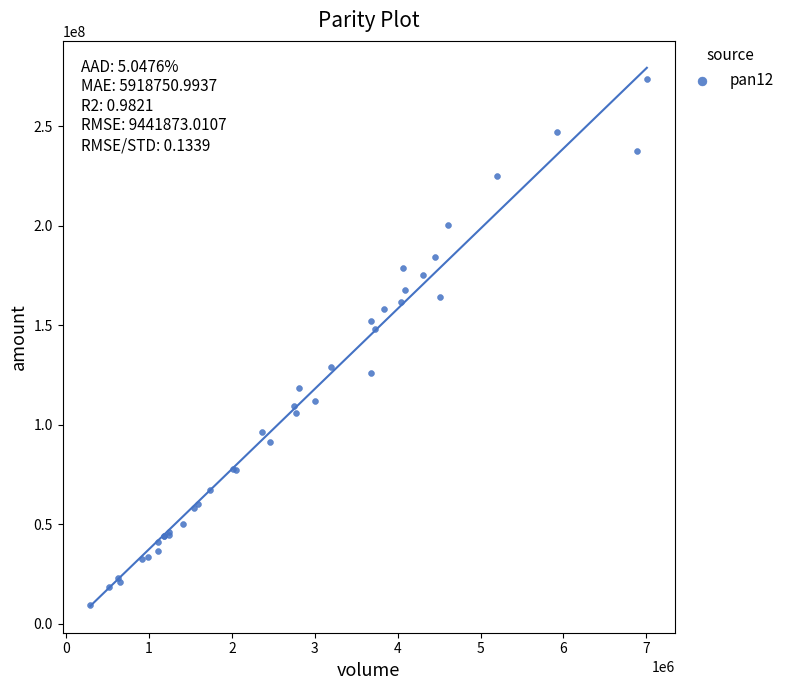

What Y value in the scatter plot is closest to 141761026?

148209280